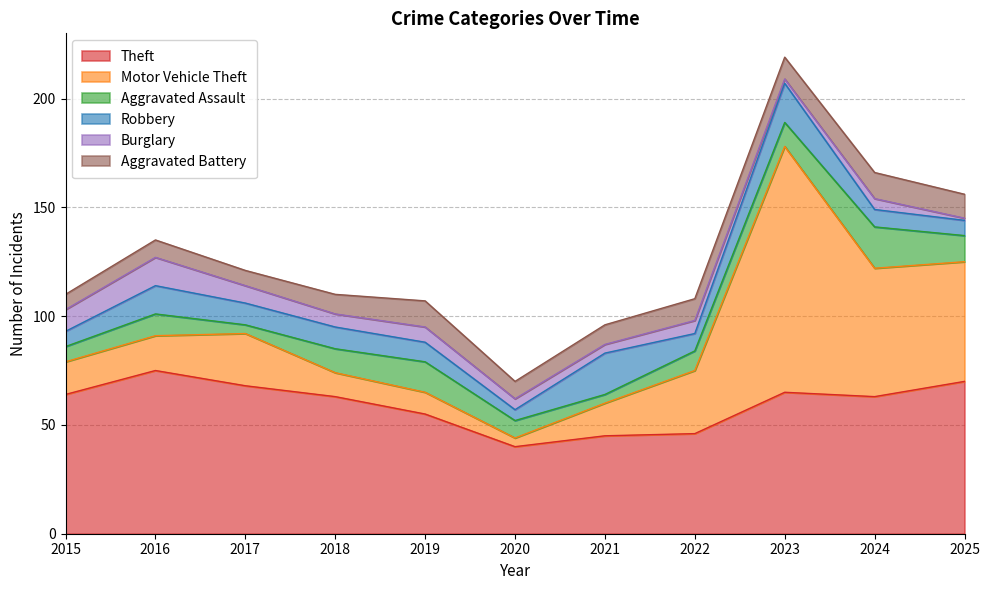

Where is the first local maximum for Aggravated Battery?

2016